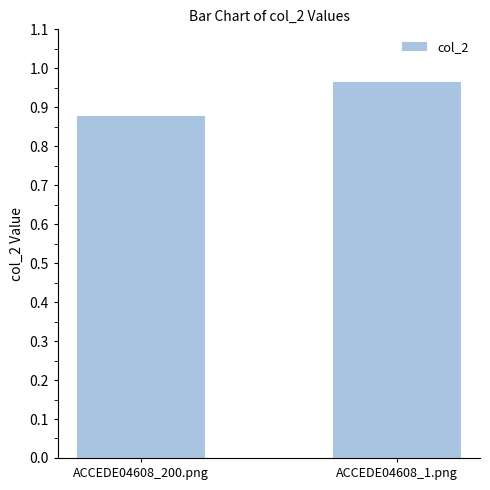

Which category has the lowest value across all series?

ACCEDE04608_200.png